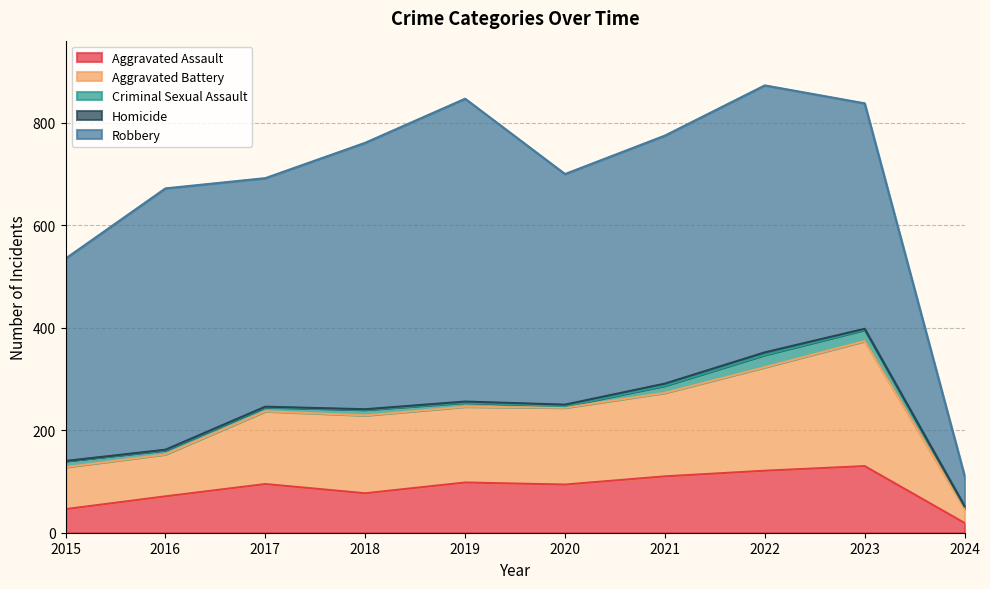

What are all the series names shown in the legend?

Aggravated Assault, Aggravated Battery, Criminal Sexual Assault, Homicide, Robbery